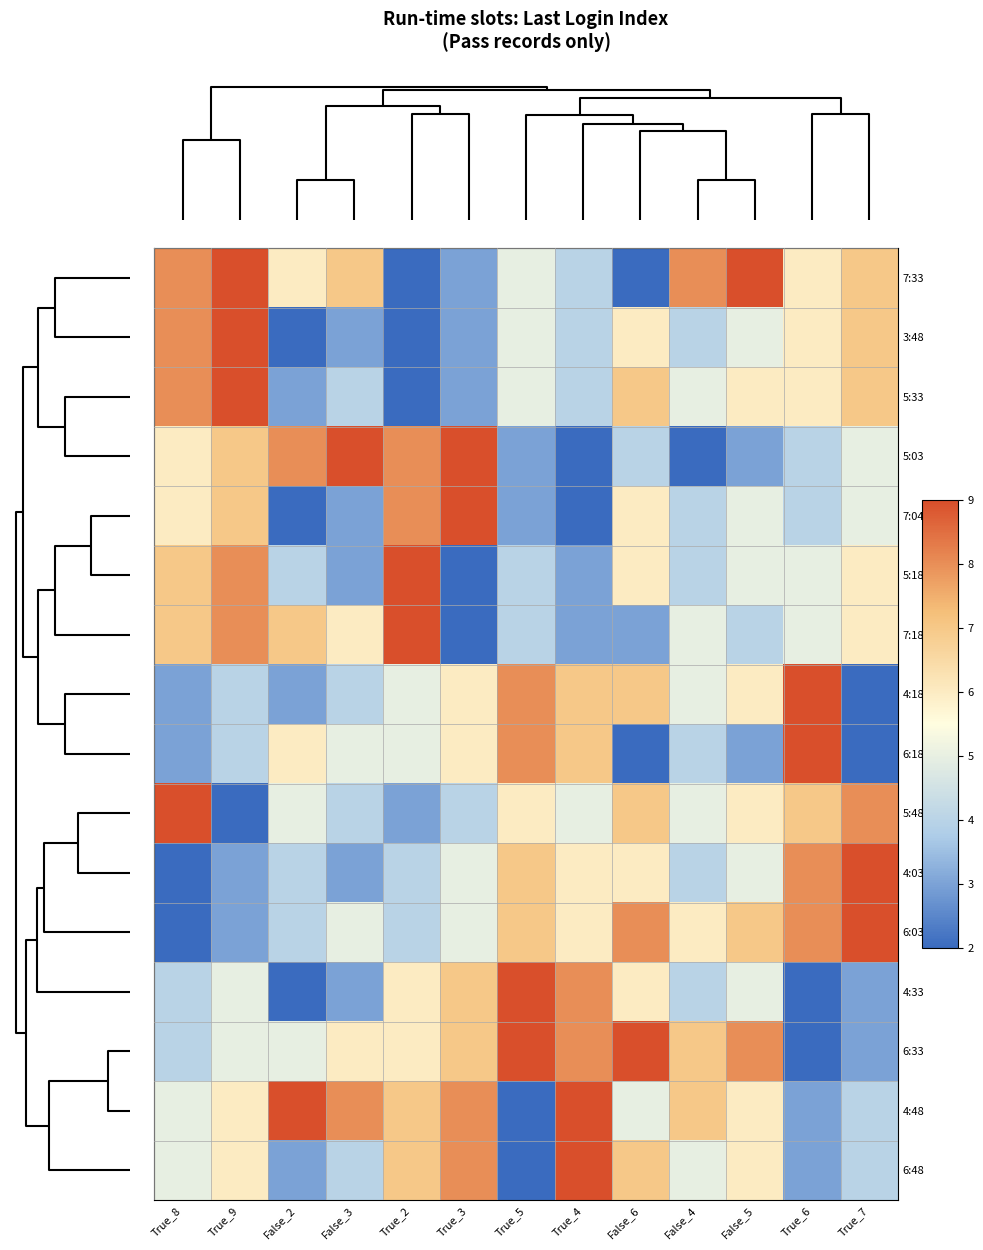

At which category does the chart reach its minimum across all series?

True_2